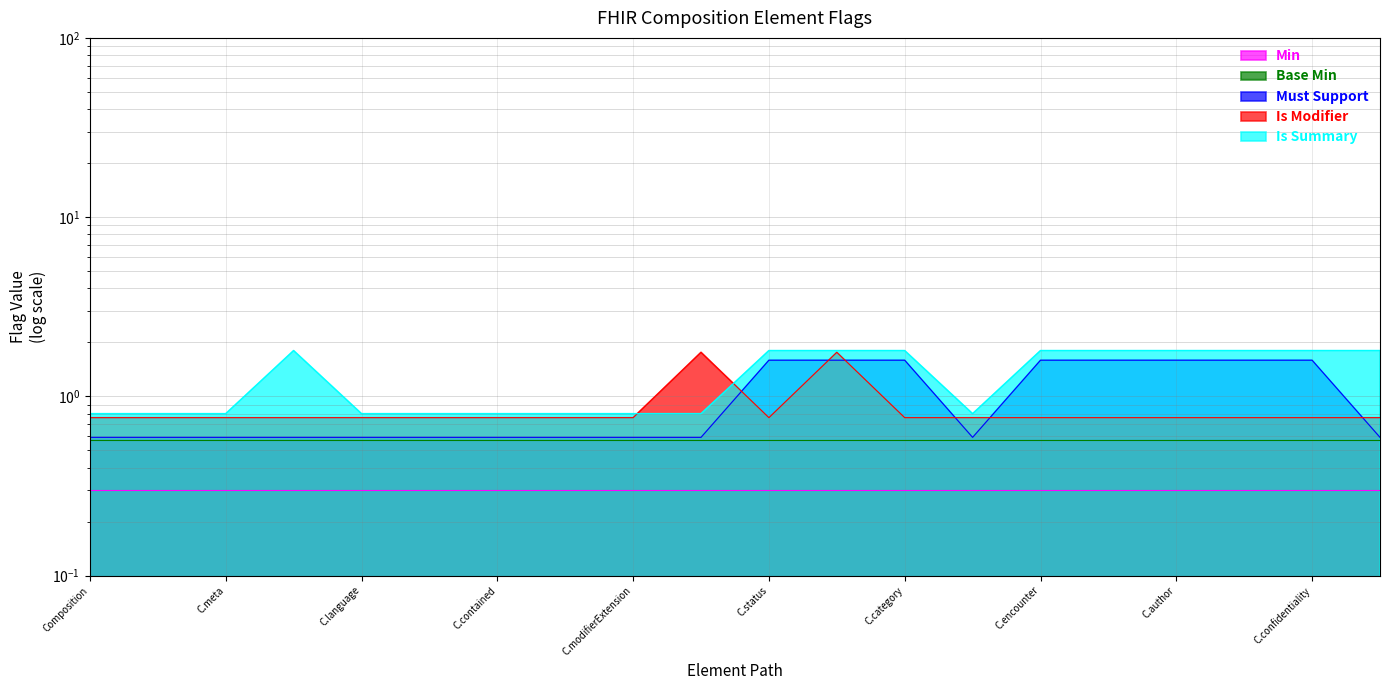

Between C.status and C.category, which series saw the biggest shift?

Must Support